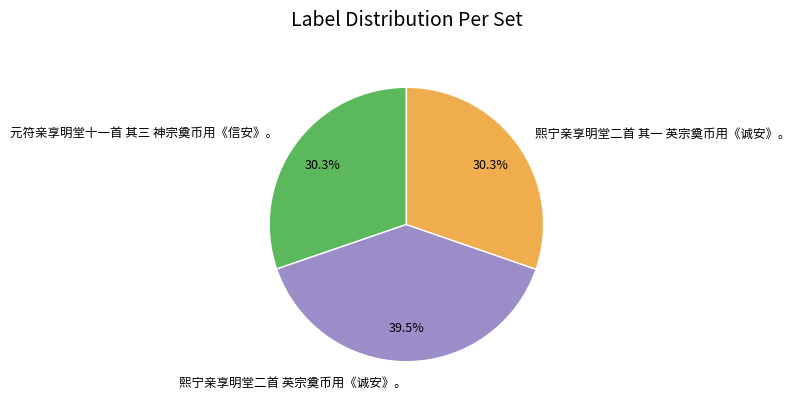

What percentage is the 元符亲享明堂十一首 其三 神宗奠币用《信安》。 slice, to the nearest percent?

30%